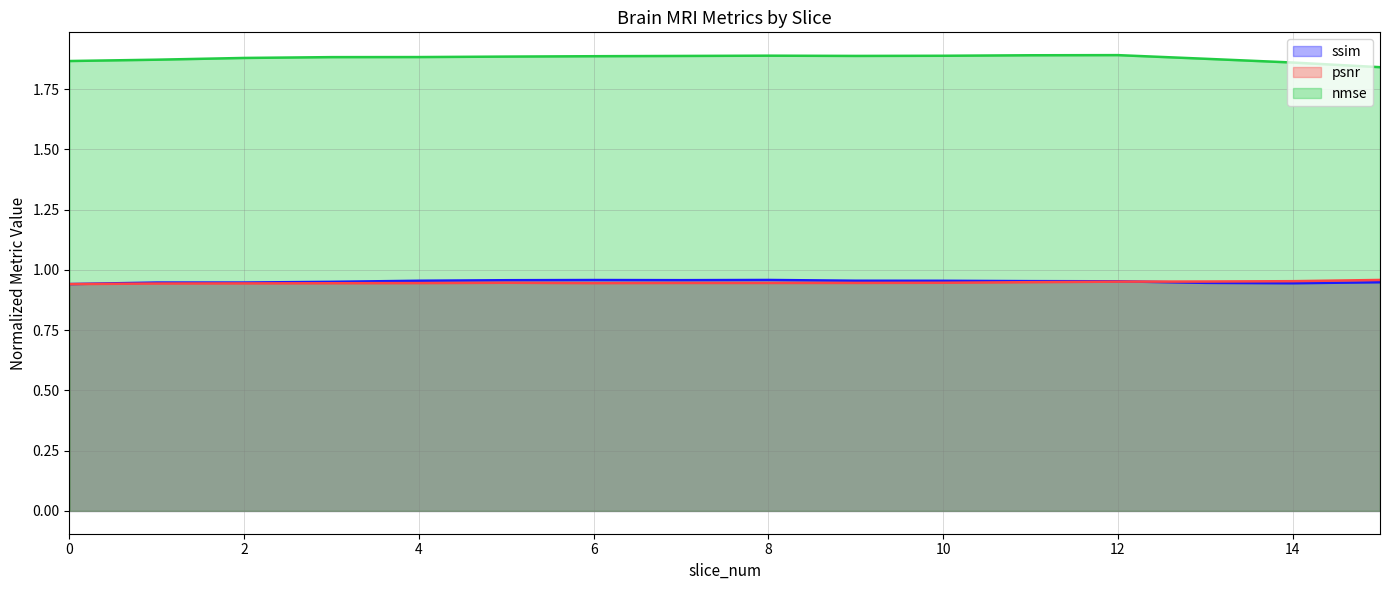

True or false: nmse has a value of 1.9 at 5.

True